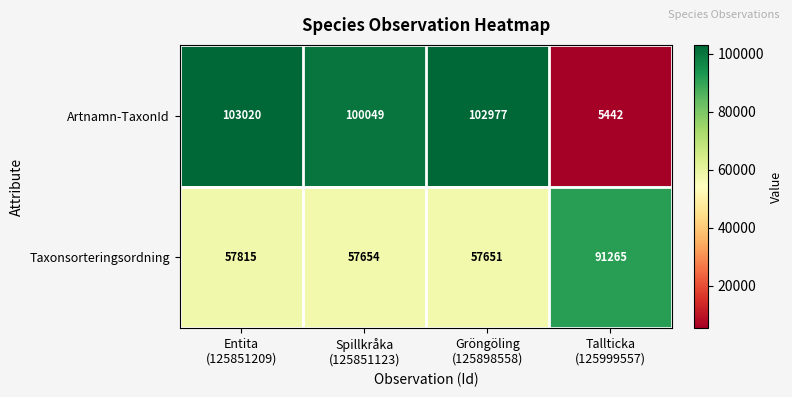

Which category has the highest value across all series?

Entita
(125851209)